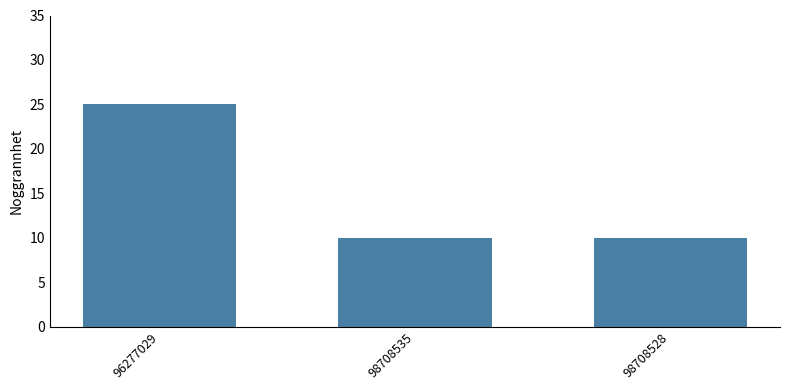

What is the change in value from 96277029 to 98708528?

-15